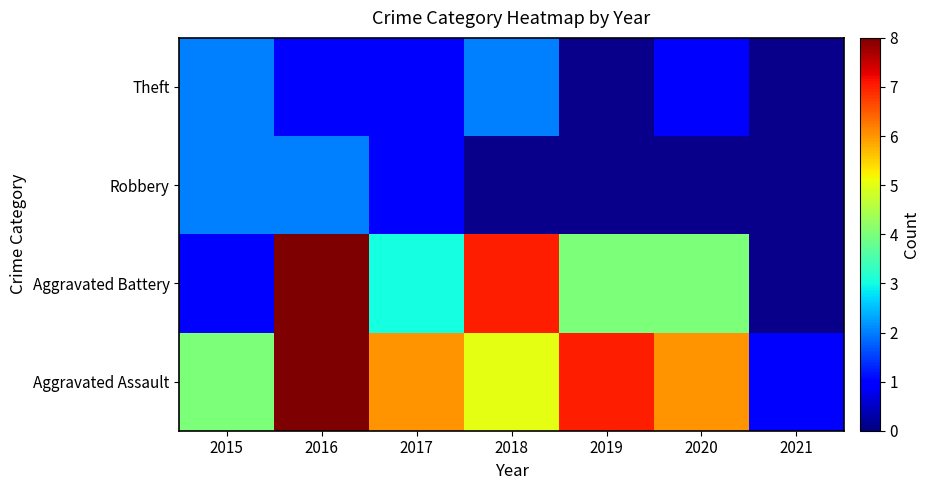

Rank the series by their maximum value, from highest to lowest.

Aggravated Battery, Aggravated Assault, Theft, Robbery